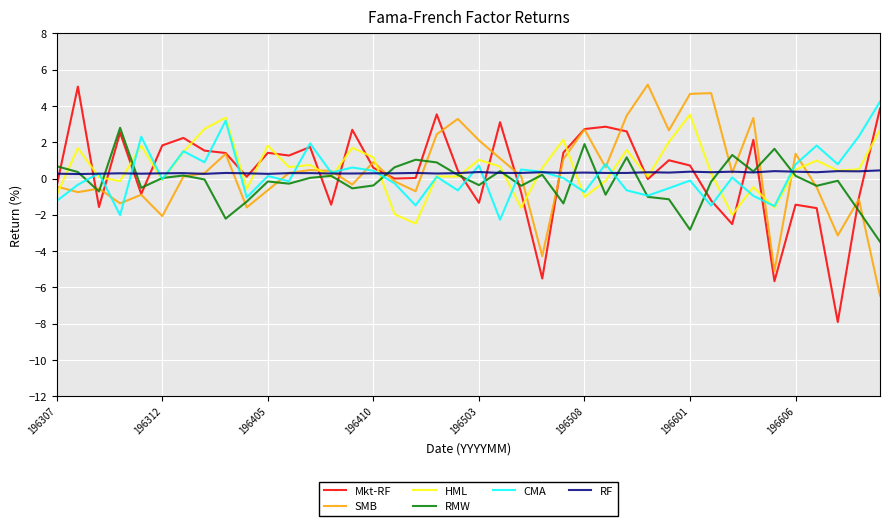

What is the greatest value displayed?

5.2